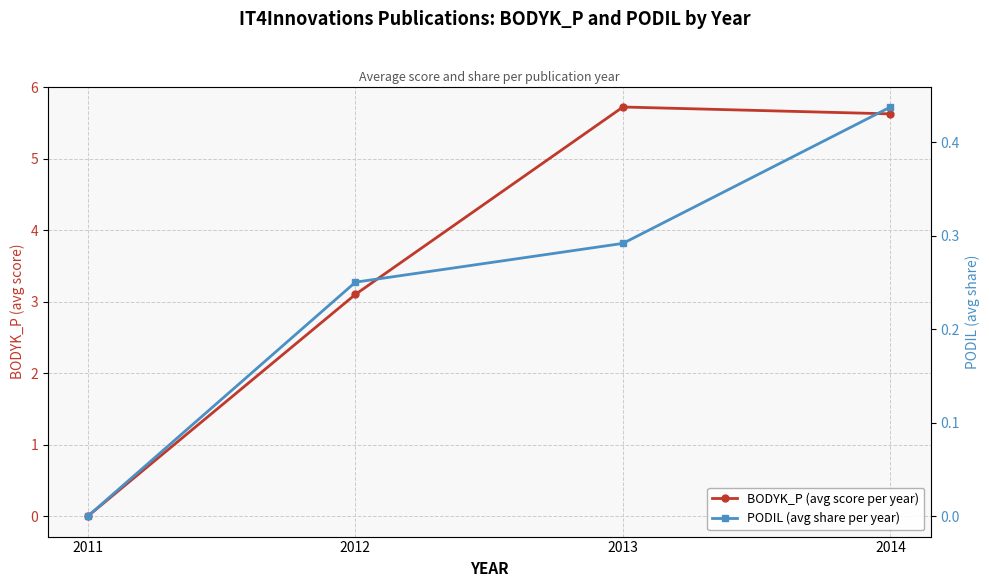

At which label does BODYK_P (avg score per year) first exceed 5?

2013